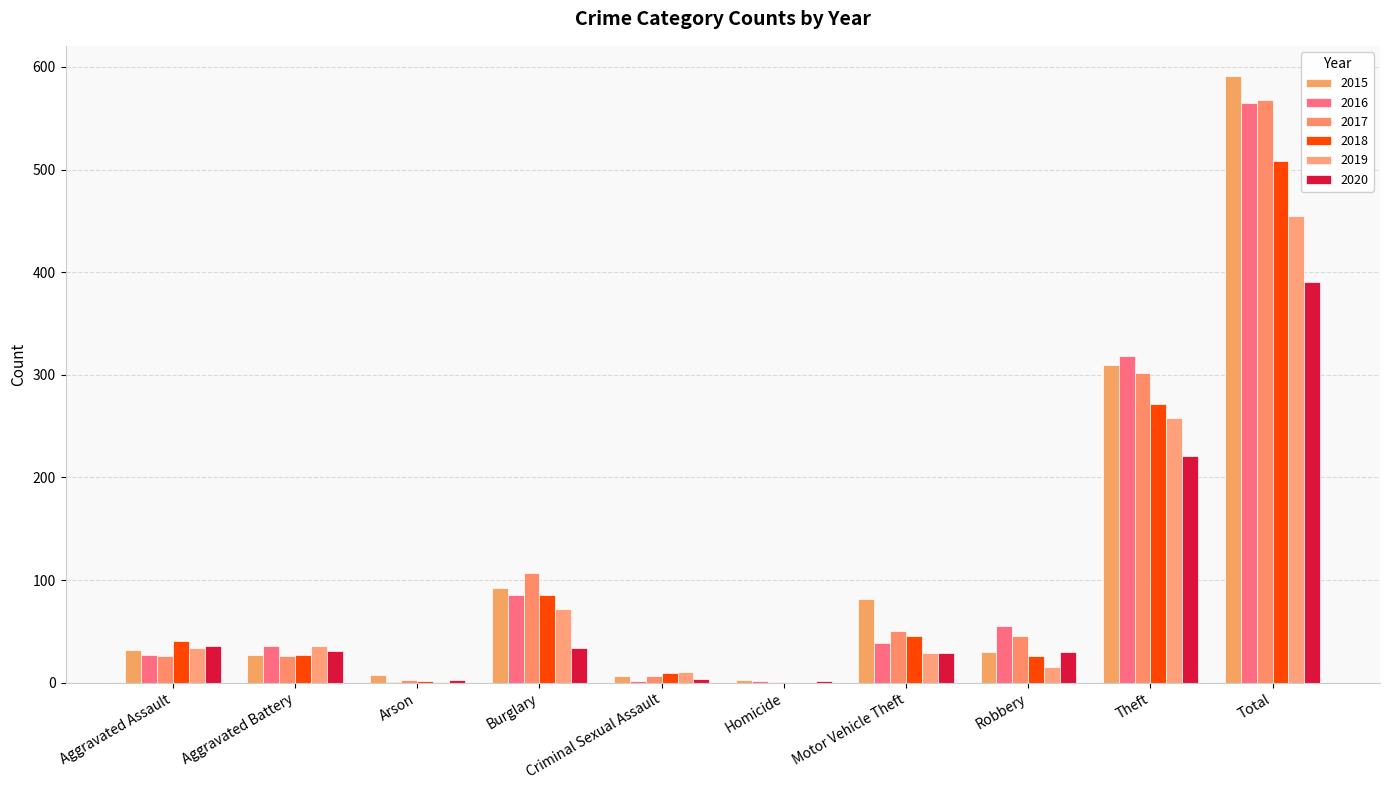

How many groups of bars are there?

10